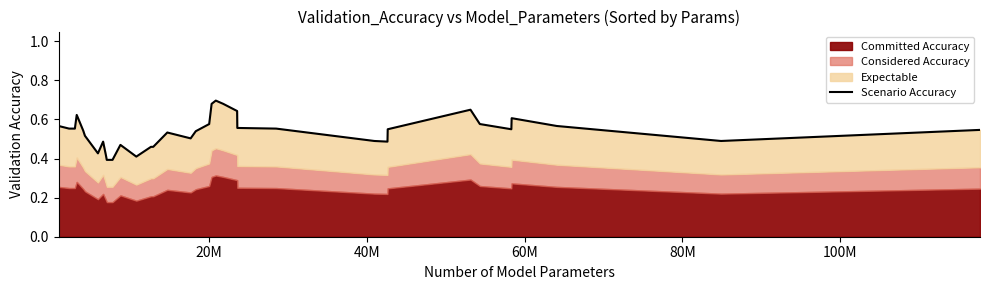

True or false: the data shows 0.5 at 100M.

True